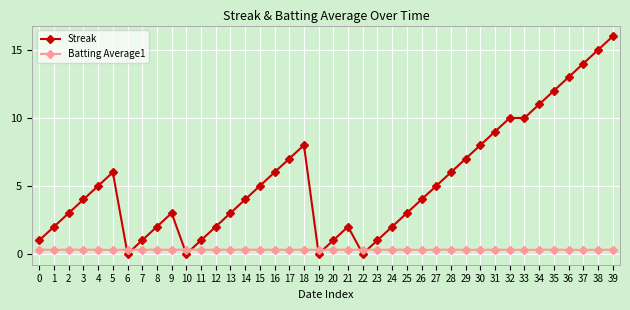

Between 9 and 19, which series saw the biggest shift?

Streak